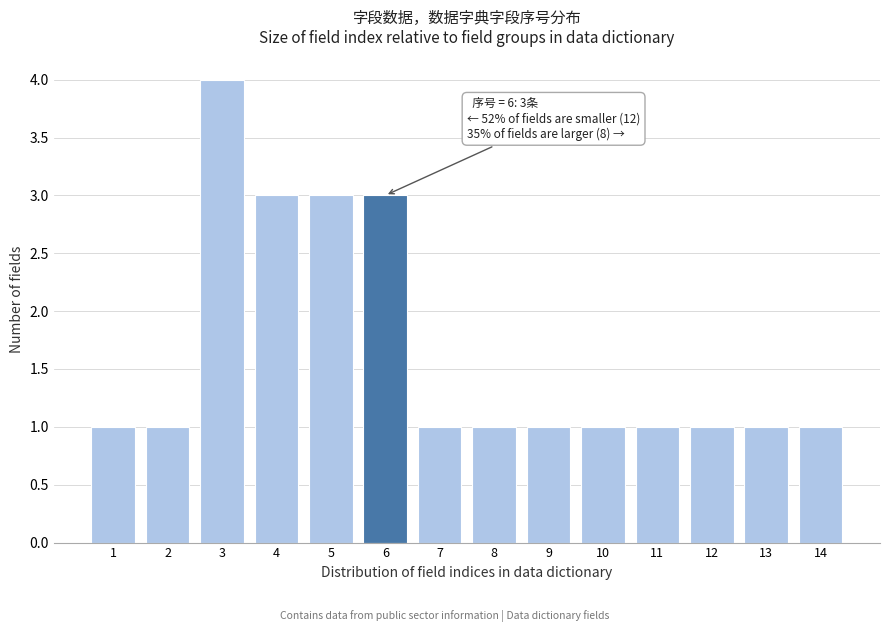

Reading left to right, what are all the values shown in this chart?

1=1	2=1	3=4	4=3	5=3	6=3	7=1	8=1	9=1	10=1	11=1	12=1	13=1	14=1